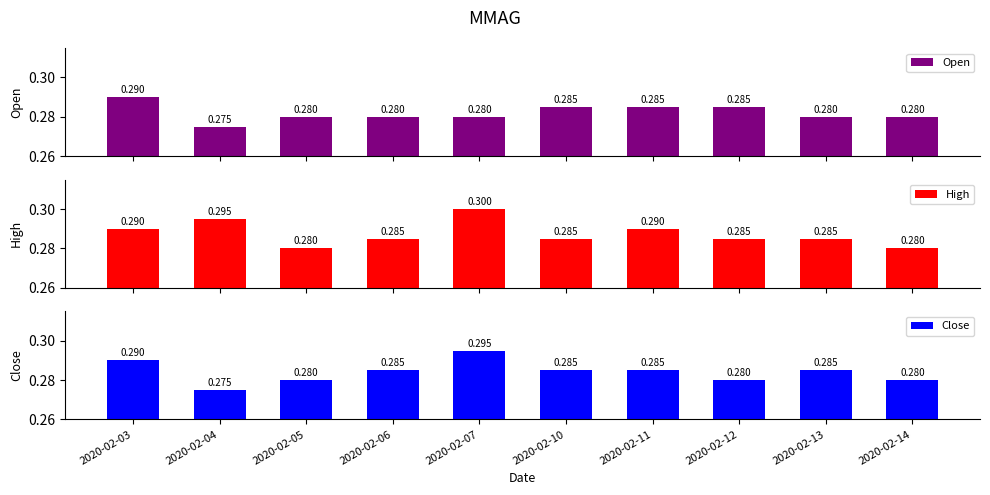

What is the minimum value for High?

0.3